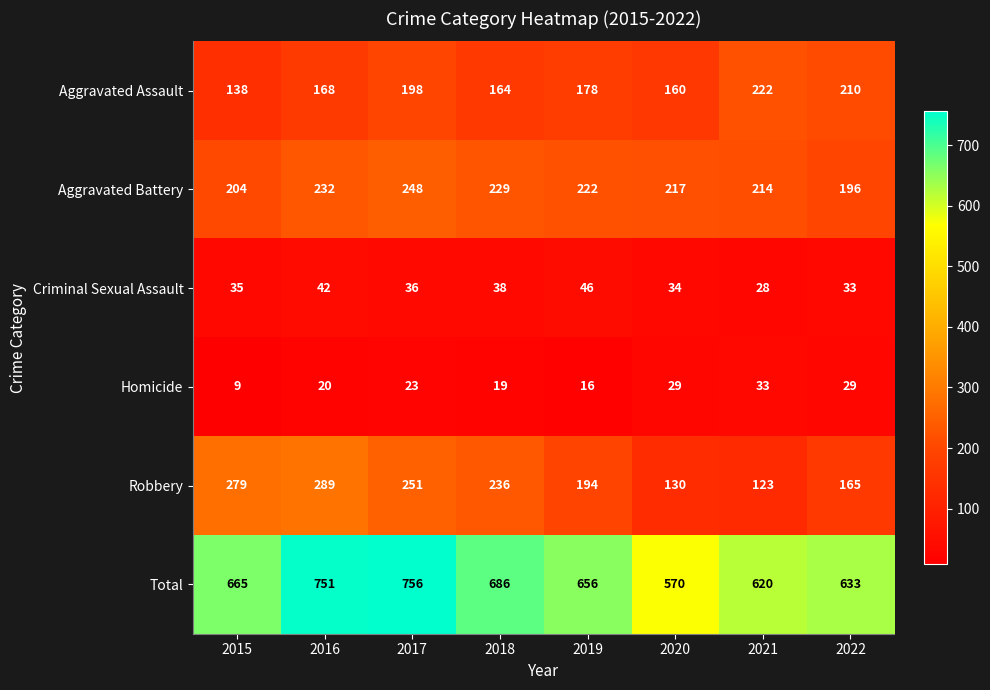

How many distinct data groups are displayed?

6